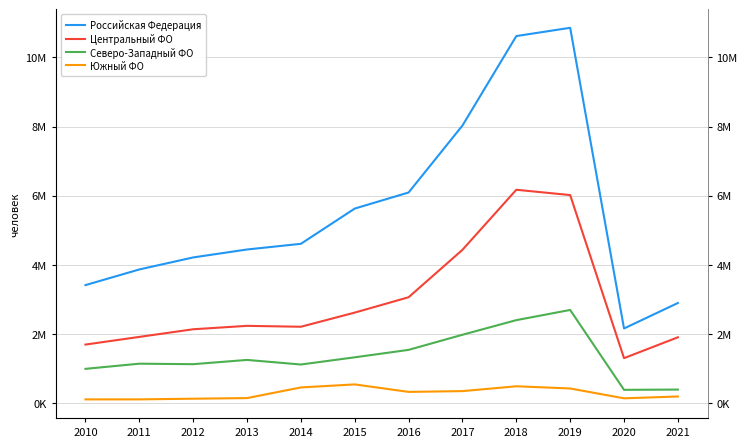

The value of Северо-Западный ФО at 2019 is 2694624. True or false?

True